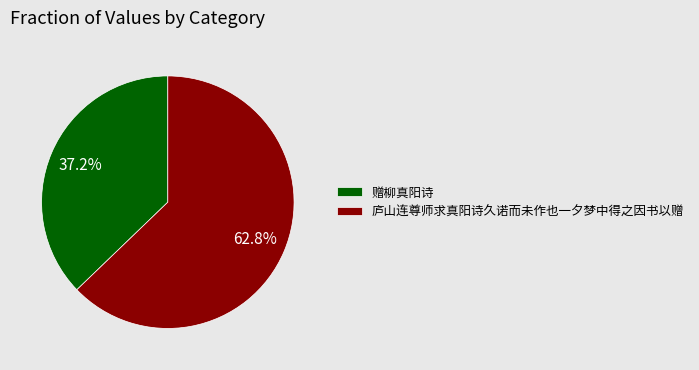

What is the total percentage of 赠柳真阳诗 and 庐山连尊师求真阳诗久诺而未作也一夕梦中得之因书以赠?

100.0%